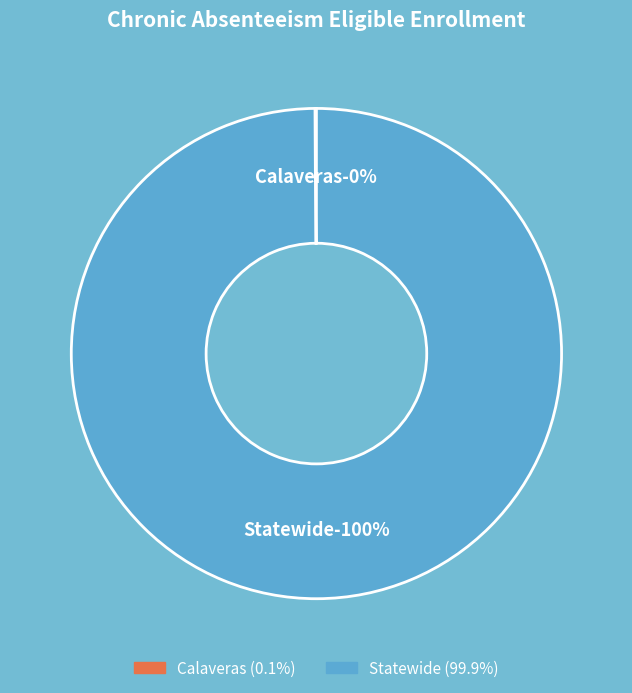

The Statewide slice represents 99% of the pie. True or false?

False